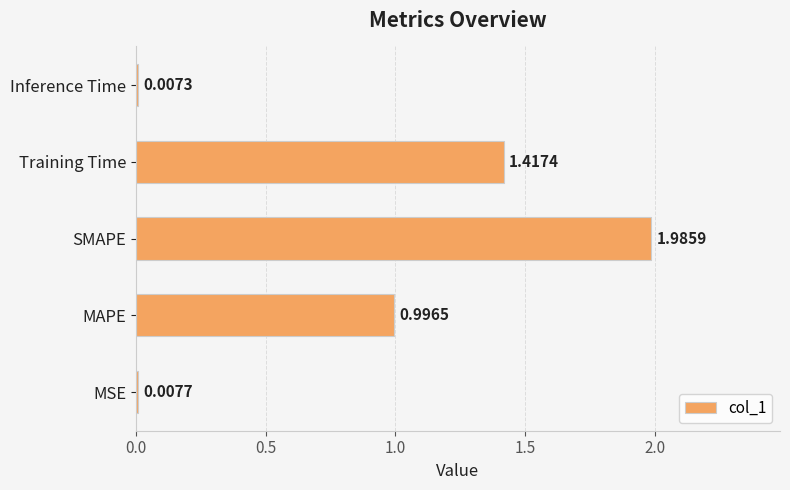

Which label corresponds to the largest value in the chart?

SMAPE